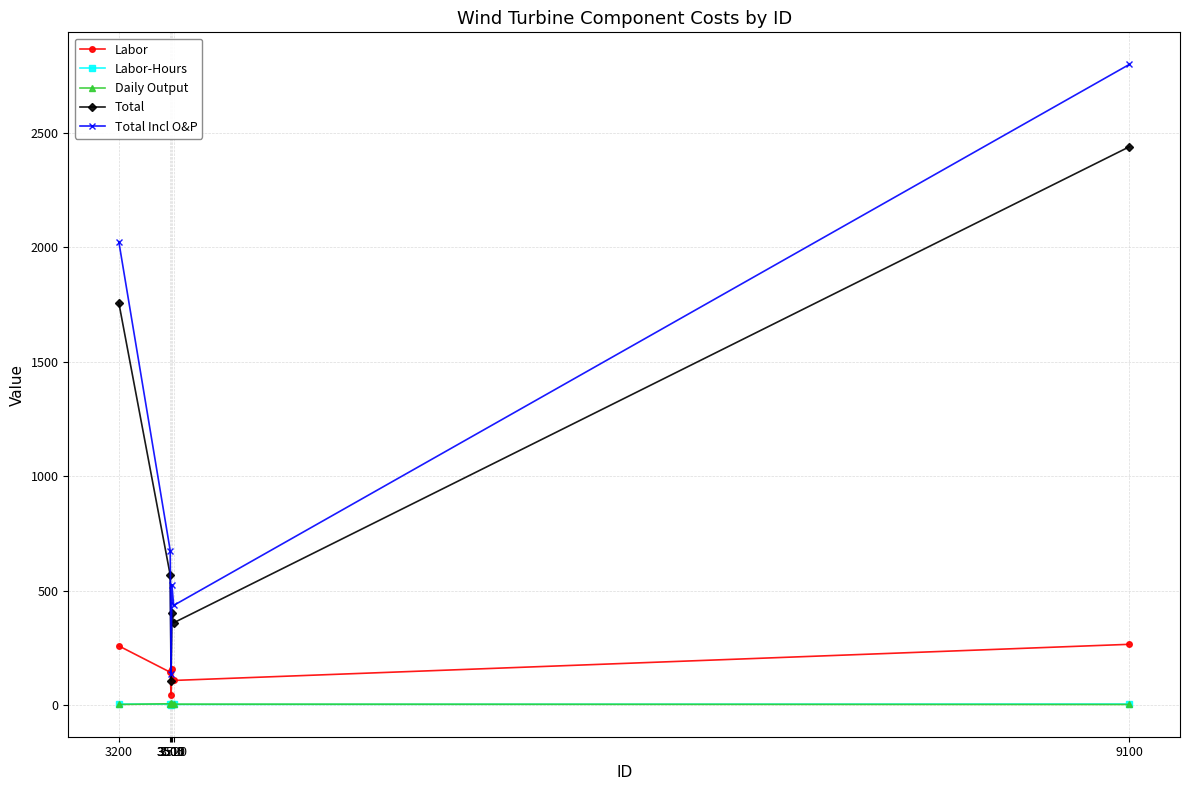

Read the Labor-Hours value at 3505.

1.0